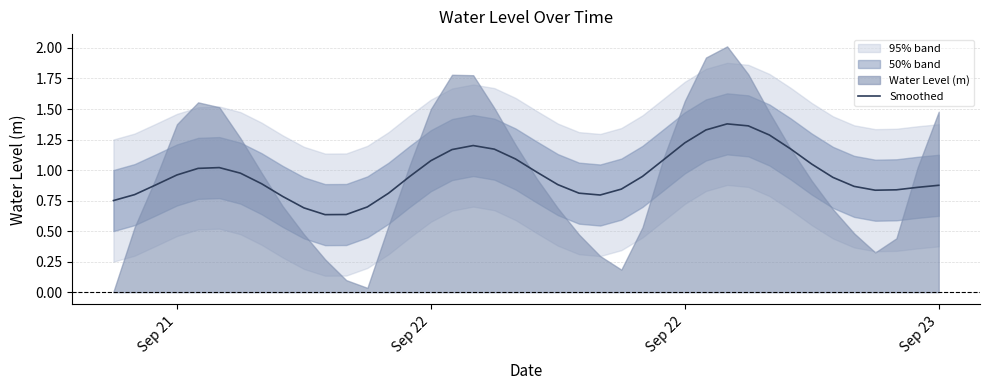

Reading left to right, list all the values displayed in this chart.

0.8	0.8	0.9	1.0	1.0	1.0	1.0	0.9	0.8	0.7	0.6	0.6	0.7	0.8	0.9	1.1	1.2	1.2	1.2	1.1	1.0	0.9	0.8	0.8	0.8	0.9	1.1	1.2	1.3	1.4	1.4	1.3	1.2	1.0	0.9	0.9	0.8	0.8	0.9	0.9